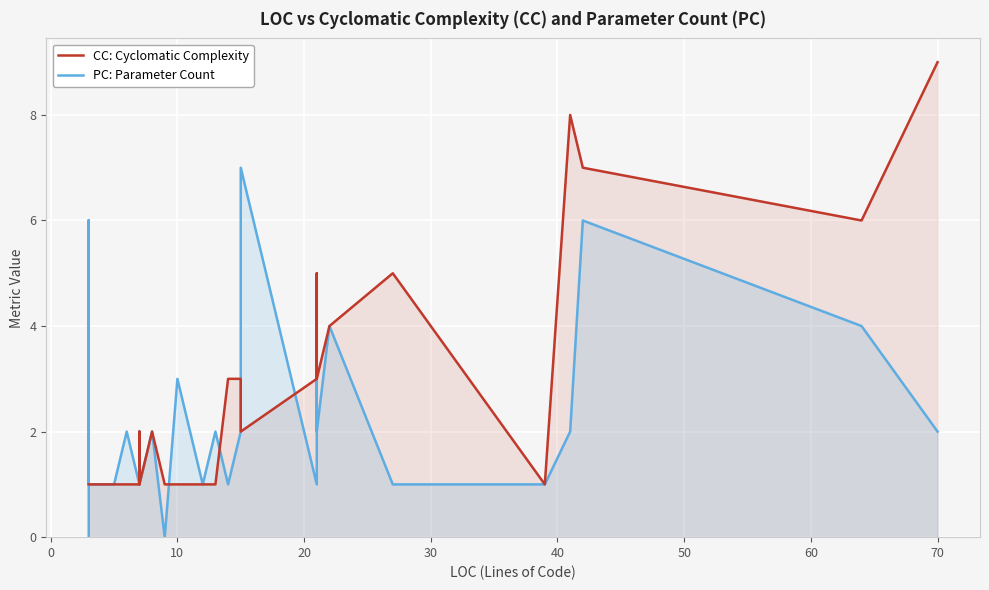

What is the average value of the PC: Parameter Count series?

3